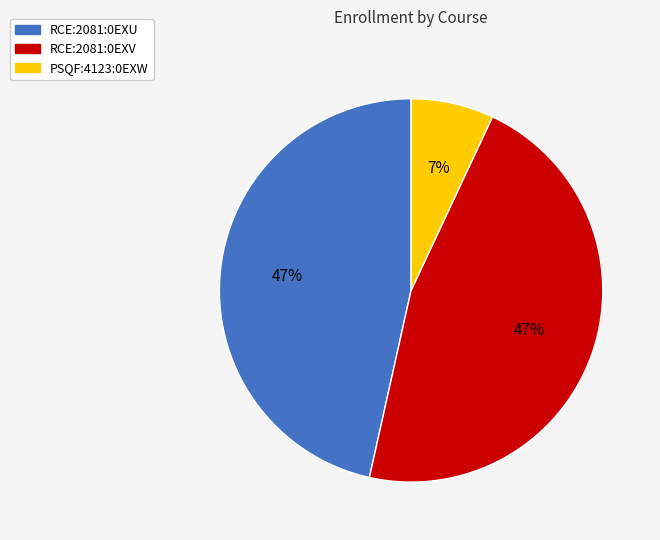

Approximately how many times larger is the value at RCE:2081:0EXV compared to PSQF:4123:0EXW?

6.7